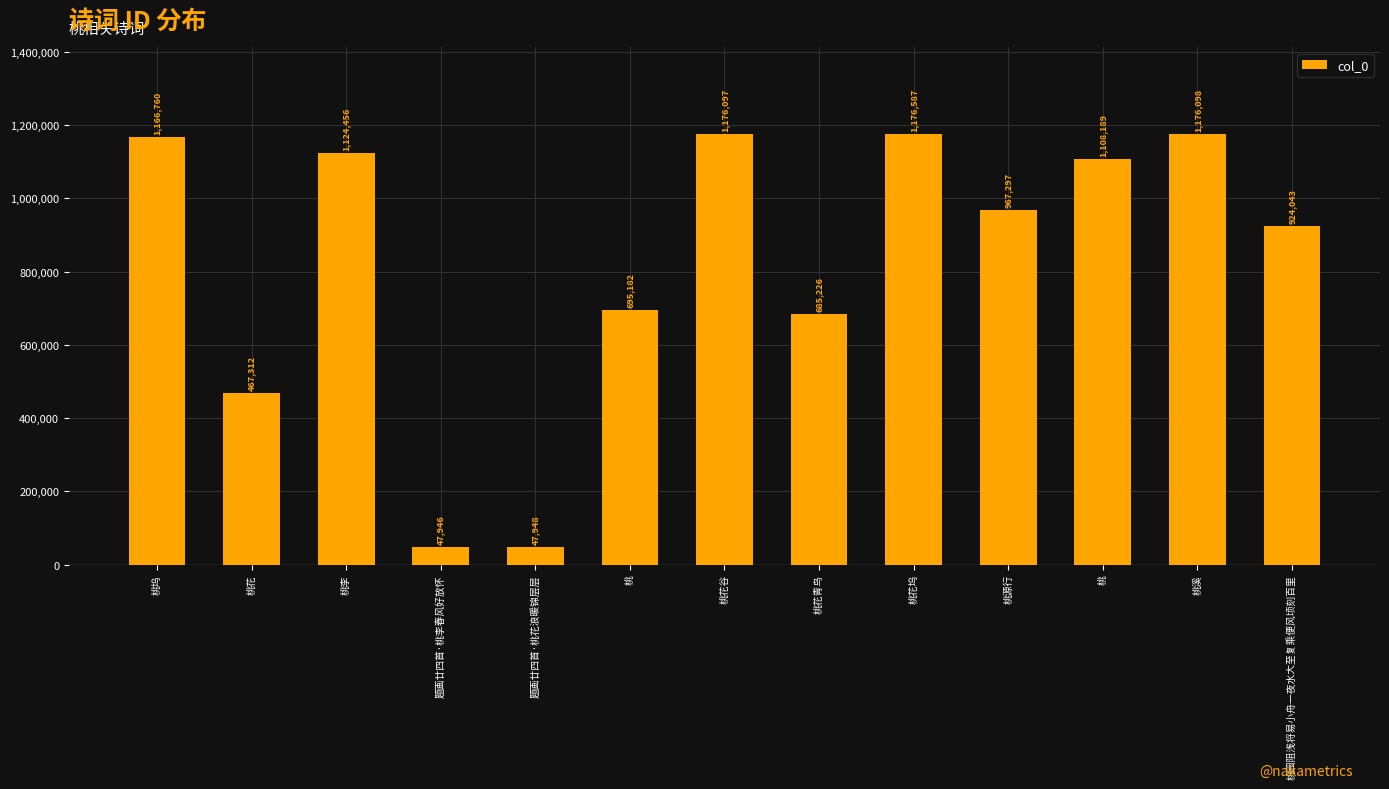

List the labels in order of value, largest first.

桃花坞, 桃溪, 桃花谷, 桃坞, 桃李, 桃, 桃源行, 桃园阻浅将易小舟一夜水大至复乘便风顷刻百里, 桃, 桃花青鸟, 桃花, 题画廿四首·桃花浪暖锦层层, 题画廿四首·桃李春风好放怀